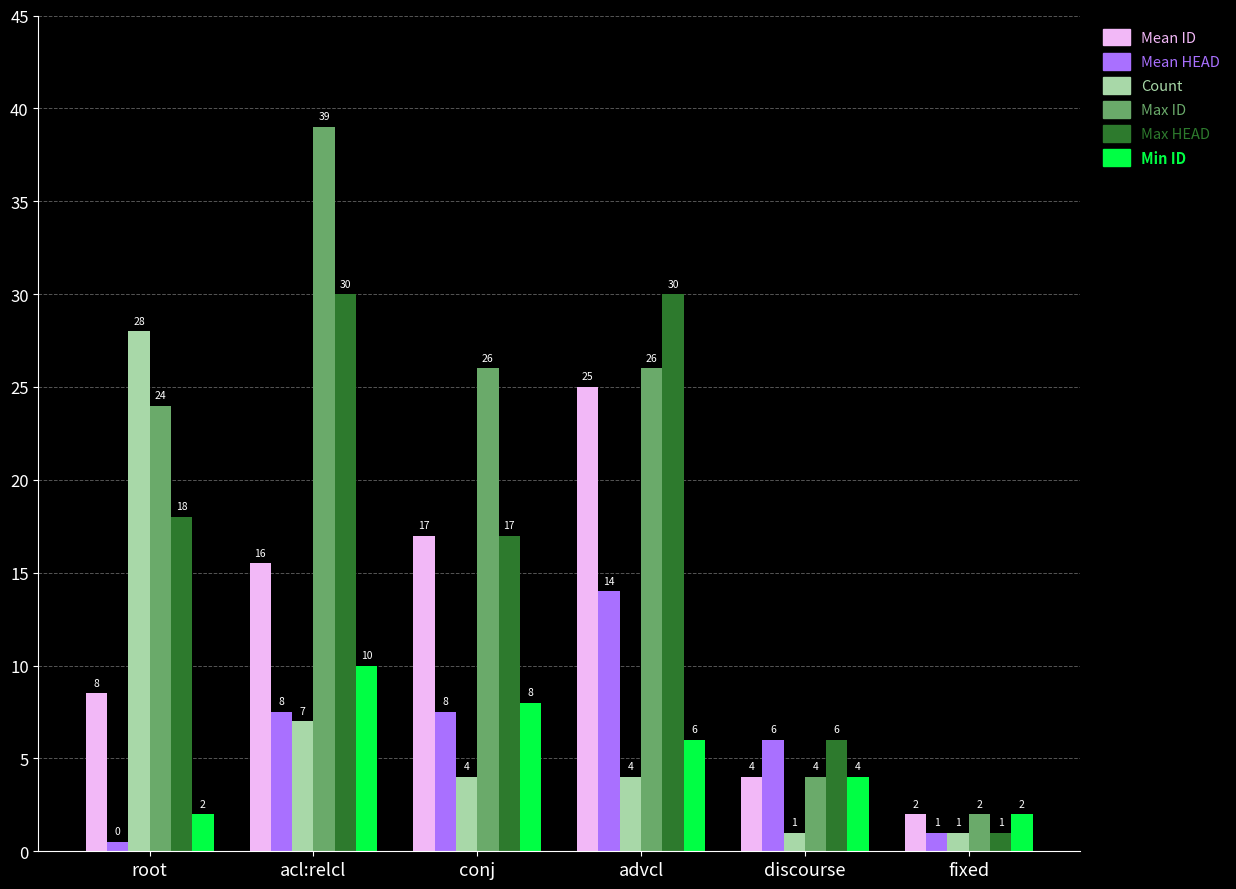

The value of Count at advcl is 4.0. True or false?

True